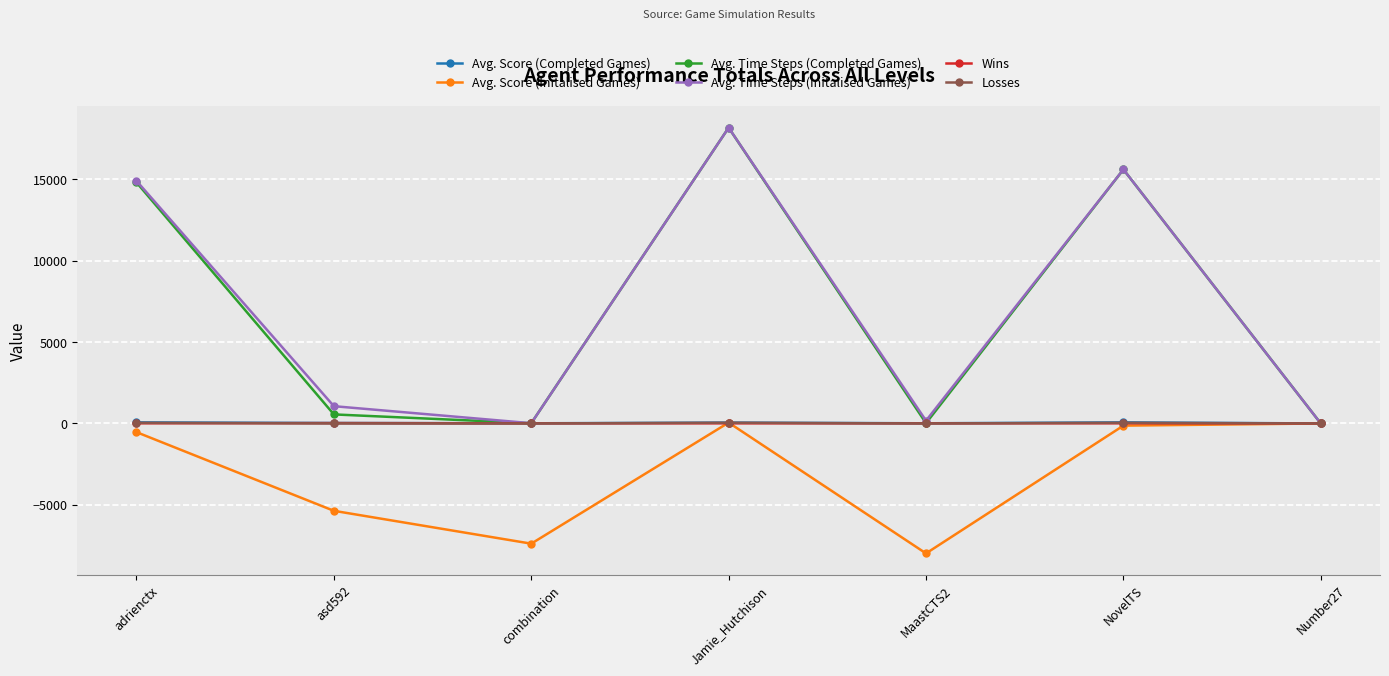

Is this an area chart (filled region under the line)?

No